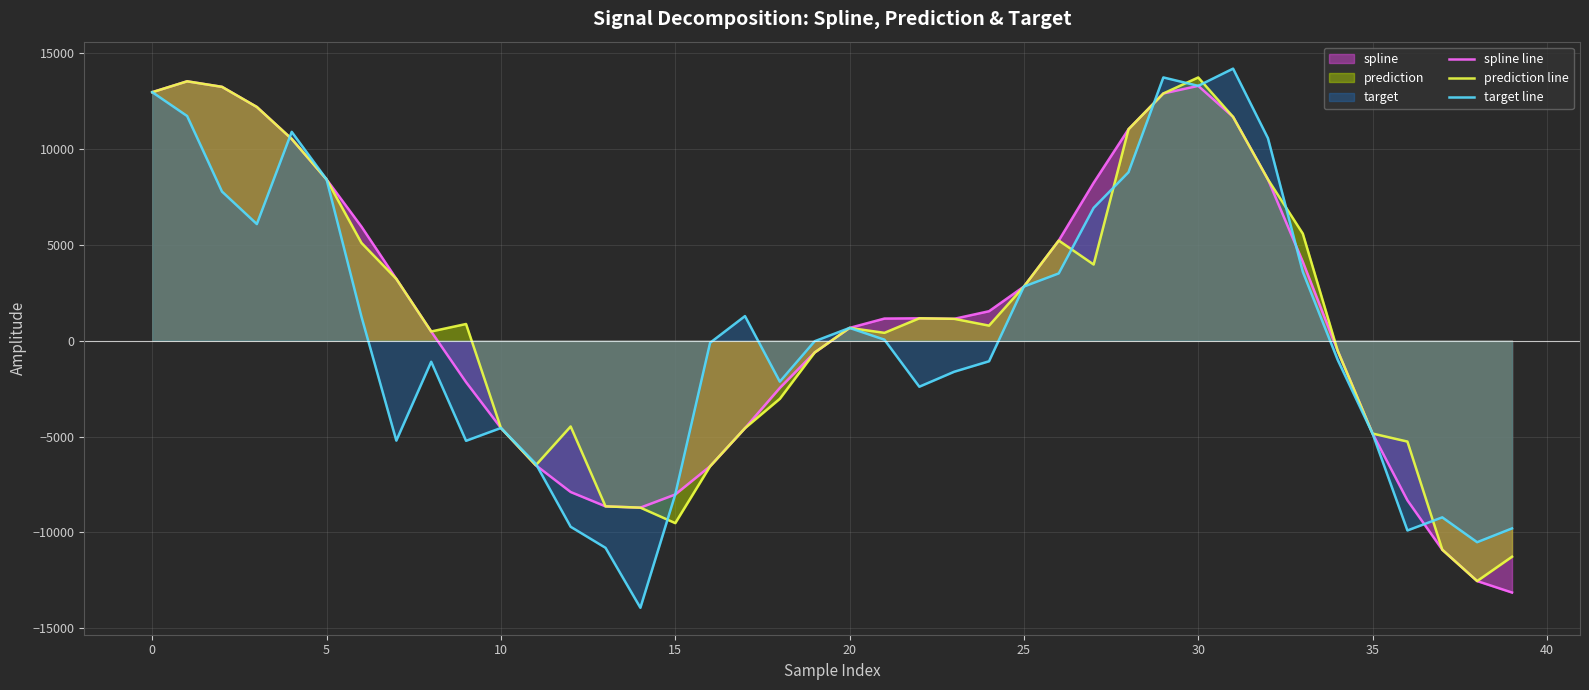

Which series has the largest total across all categories?

prediction line